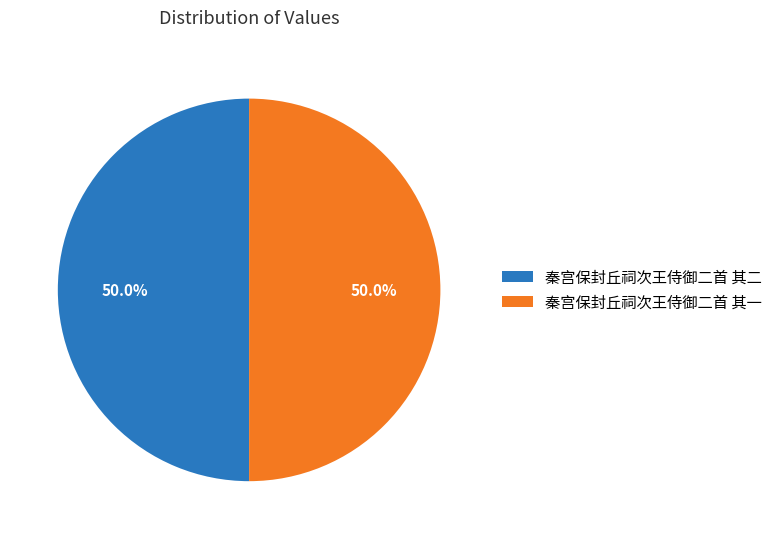

What is the ratio of the value at 秦宫保封丘祠次王侍御二首 其二 to the value at 秦宫保封丘祠次王侍御二首 其一?

1.0